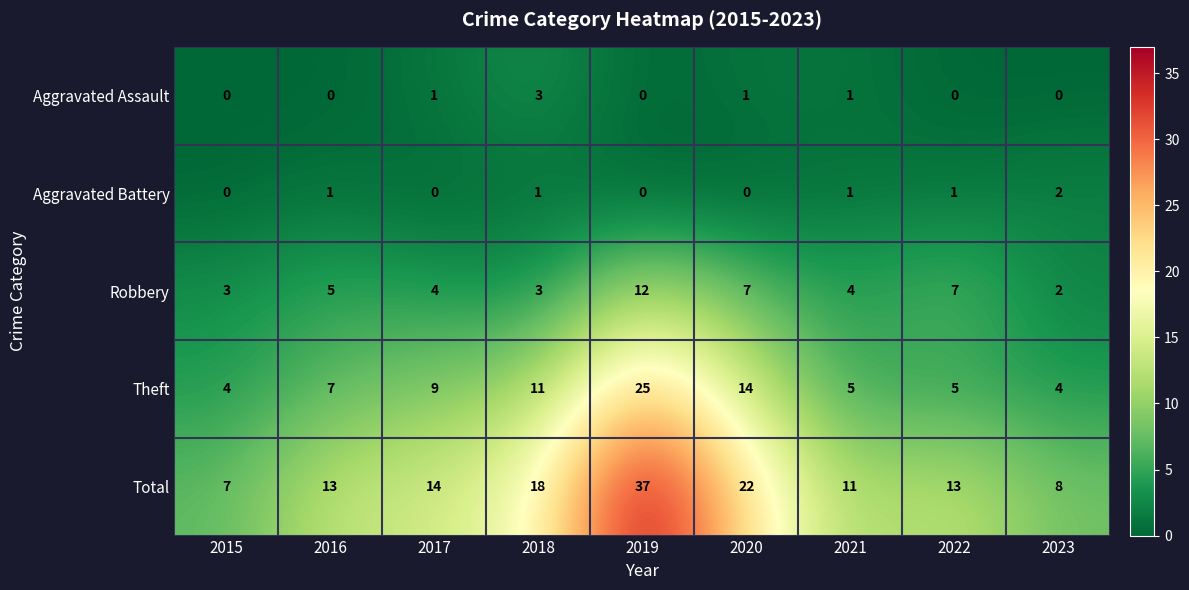

What is the greatest value displayed?

37